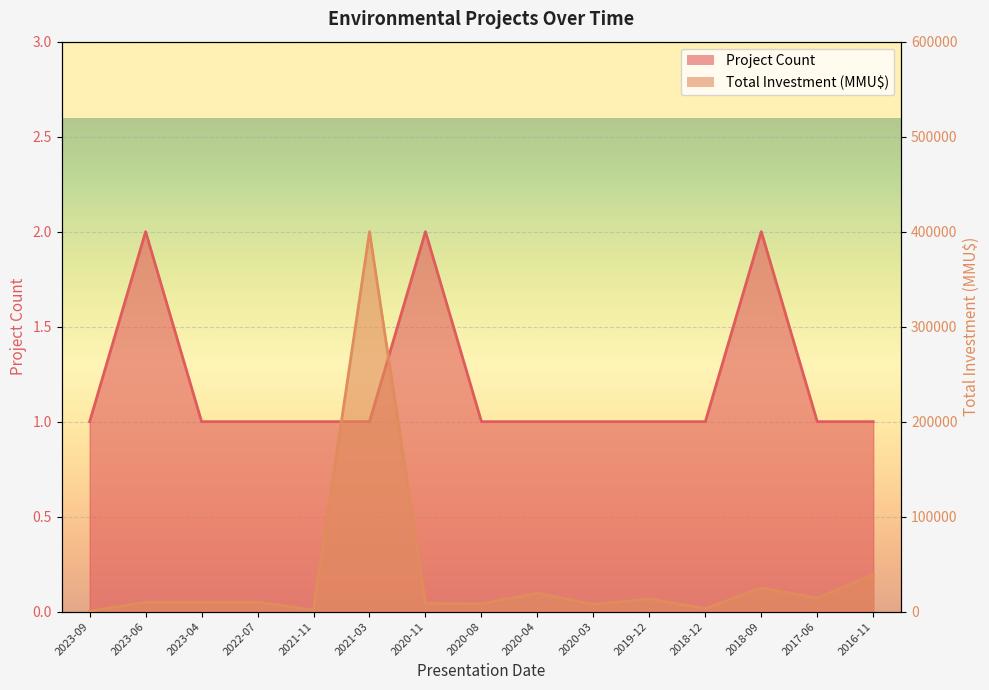

What is the difference between the maximum and minimum values in the Project Count series?

1